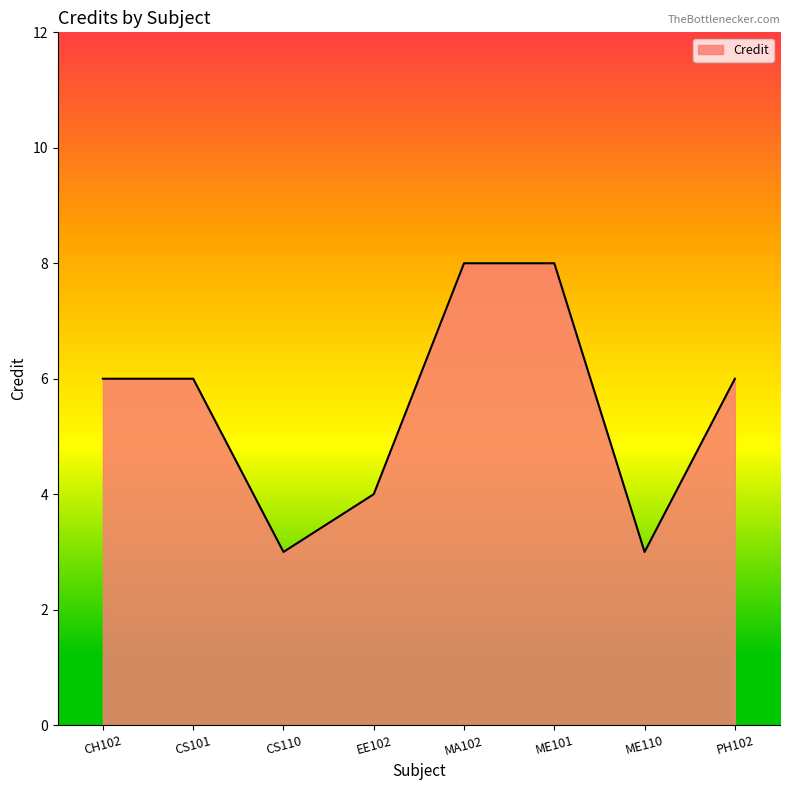

Which has a higher value, EE102 or ME110?

EE102